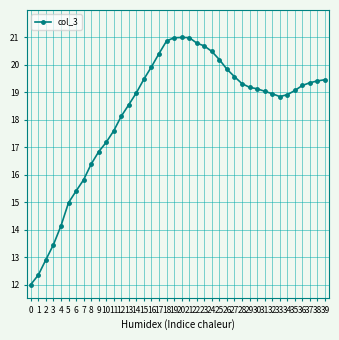

True or false: the data has more than 0 interior local peaks.

True